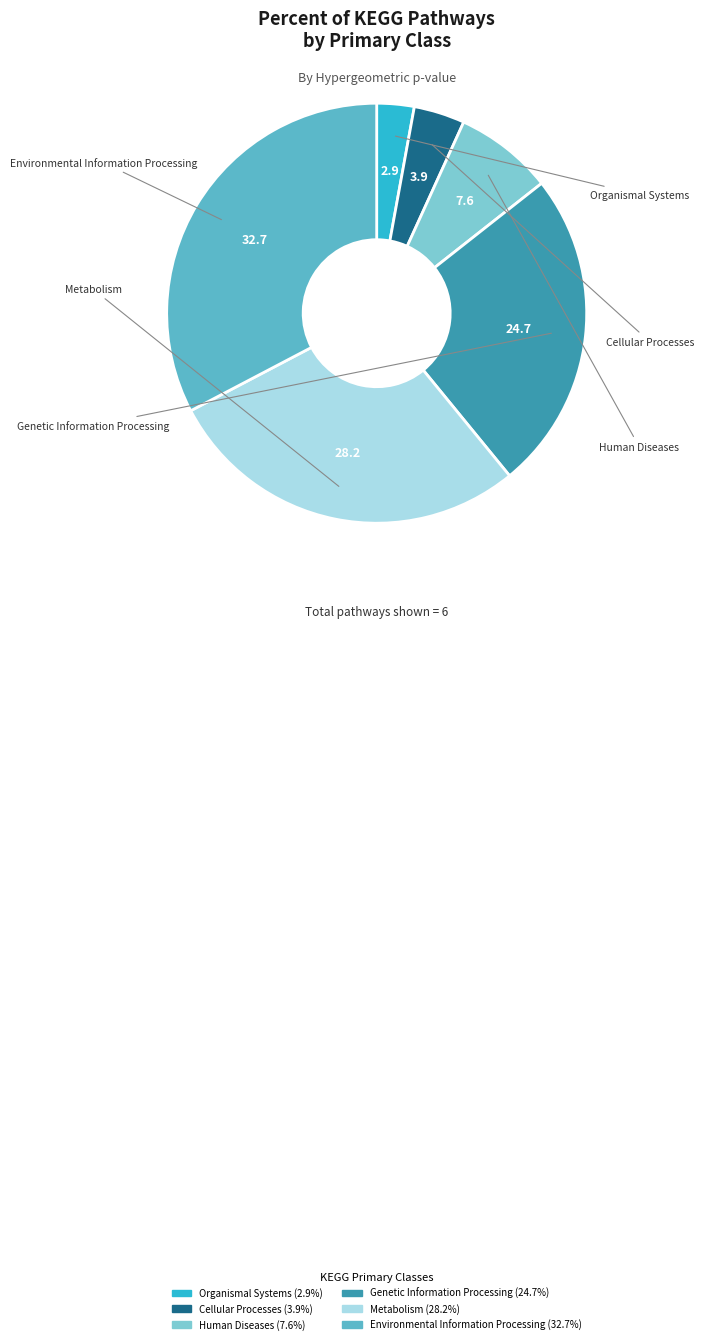

Is Human Diseases the majority of the pie?

No